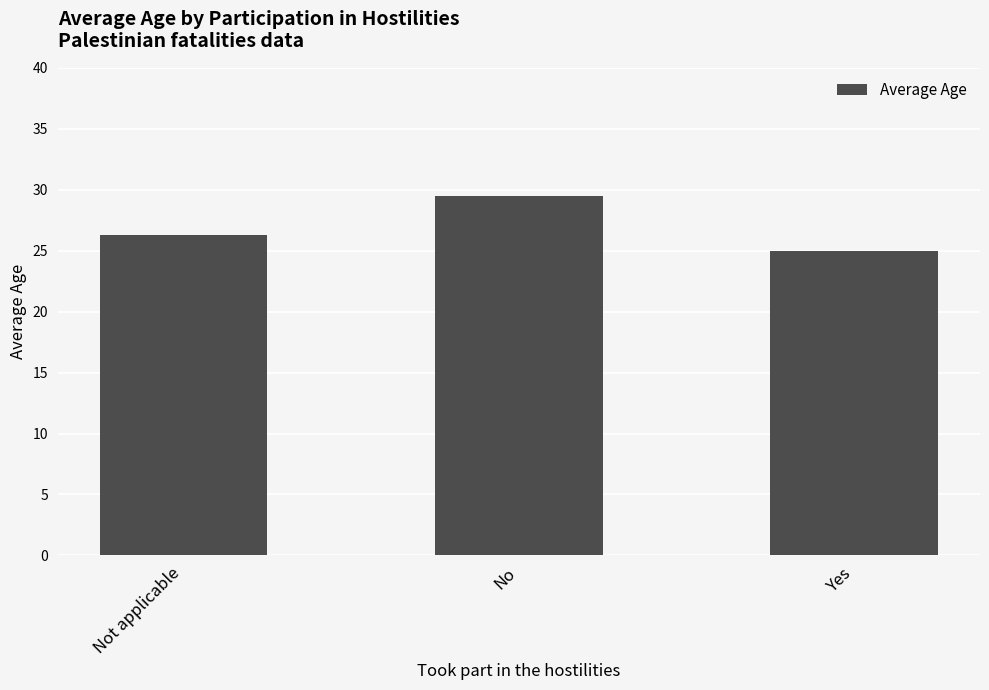

Are the bars grouped side by side (vs. stacked)?

No